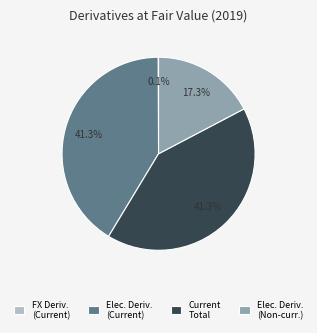

True or false: Current Total accounts for 41% of the total.

True